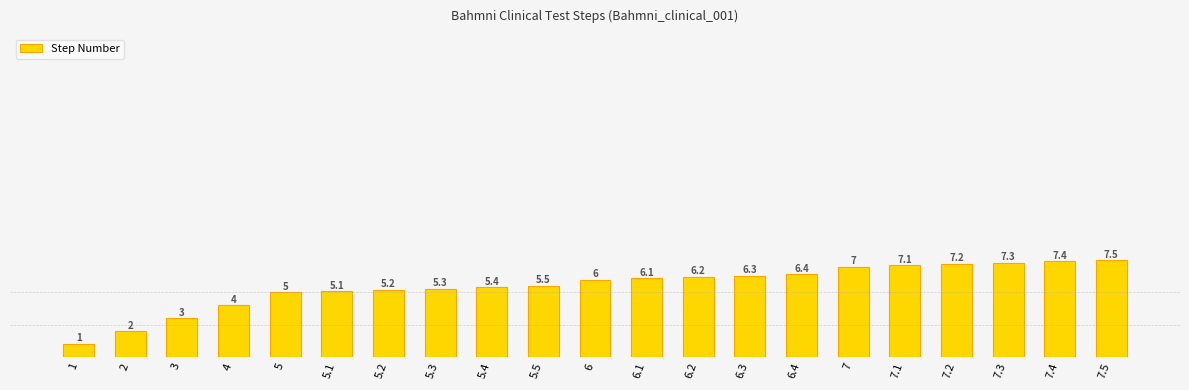

Which category has the lowest value across all series?

1